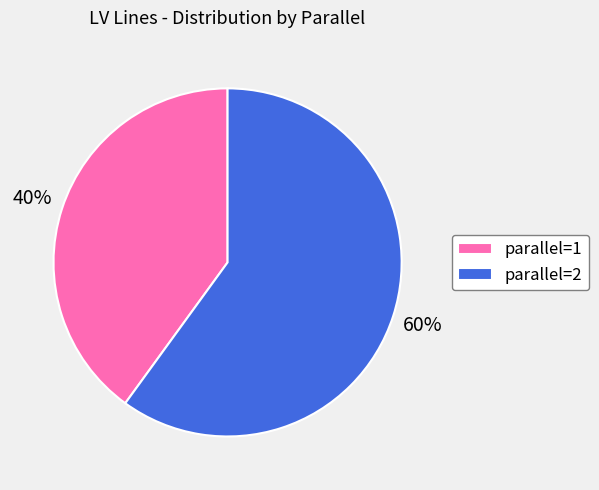

Is it true that parallel=1 is 40% of the pie?

True